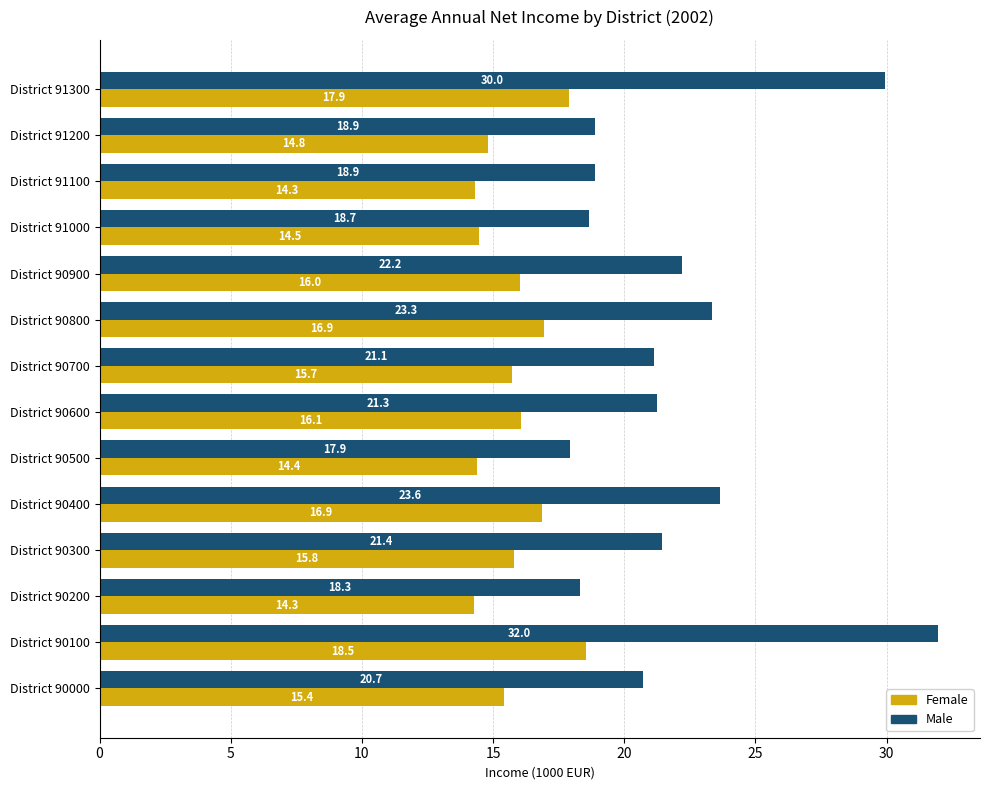

Which series has the largest total across all categories?

Male